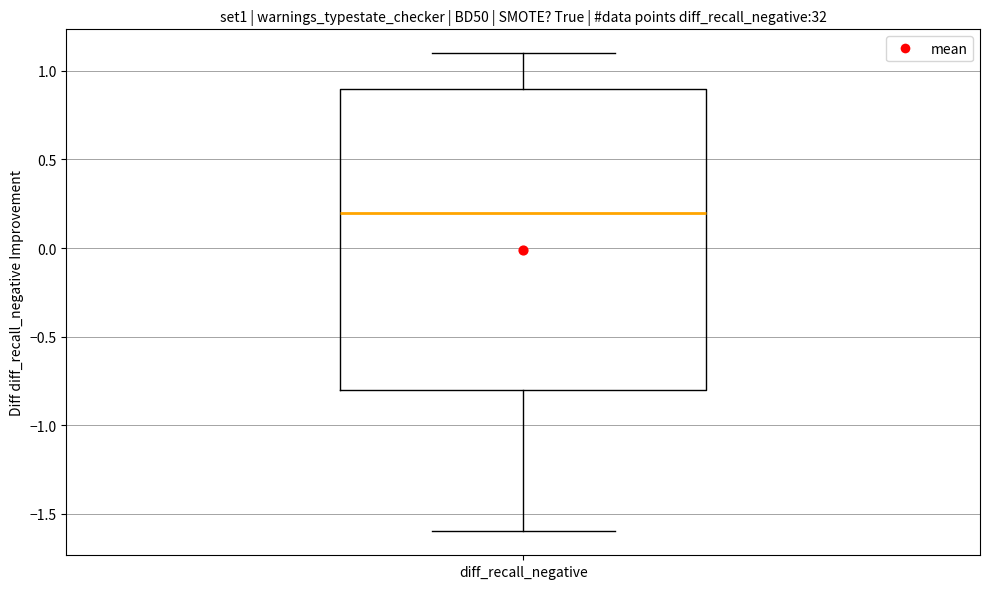

Read this box plot against the y-axis: the position of the median line, the range covered by the box, and the ends of both whiskers. The values are not printed on the chart, so give them approximately, as read against the axis.

median 0.2, box -0.8 to 0.9, whiskers -1.6 to 1.1